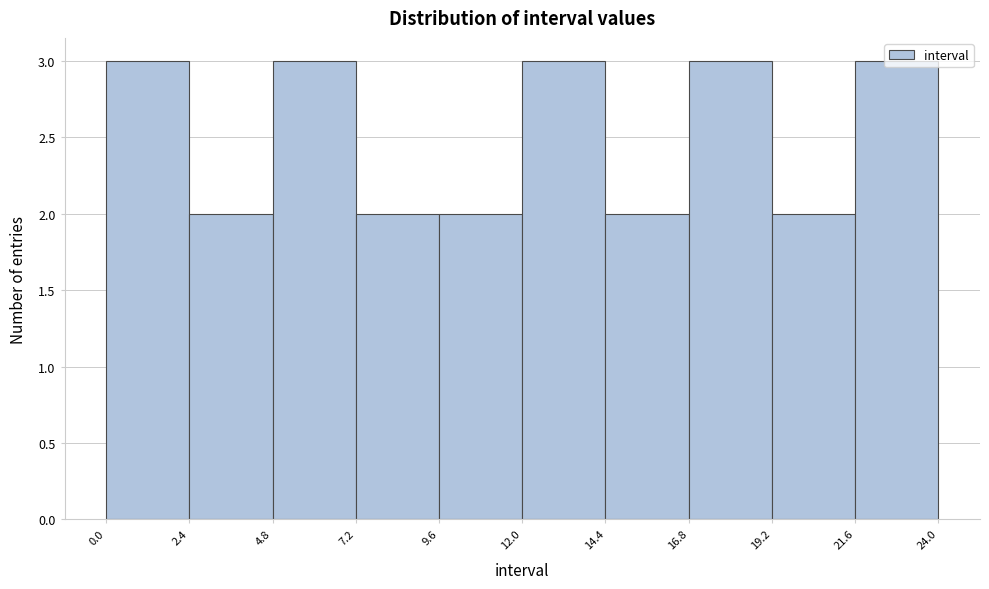

What is the height of the bar covering 4.8 to 7.2 on the x-axis? The values are not printed on the chart, so give them approximately, as read against the axis.

3